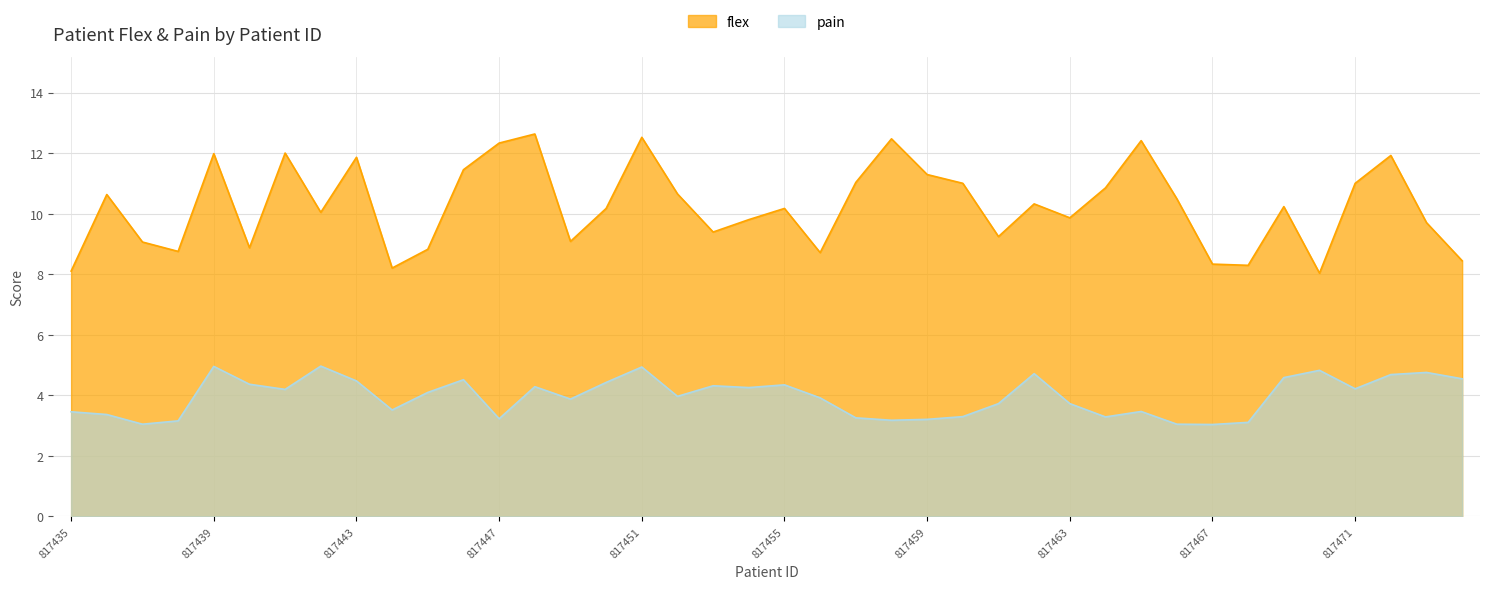

What is the average value of the pain series?

4.0